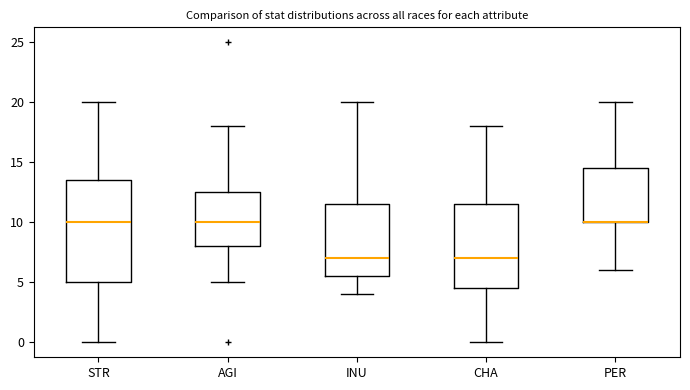

Where is the upper edge of the box for PER on the y-axis? The values are not printed on the chart, so give them approximately, as read against the axis.

14.5